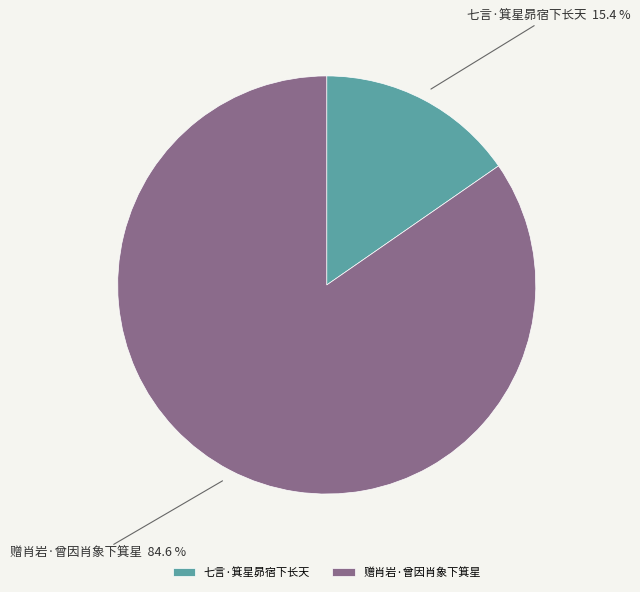

Which category has the biggest portion of the pie?

赠肖岩·曾因肖象下箕星